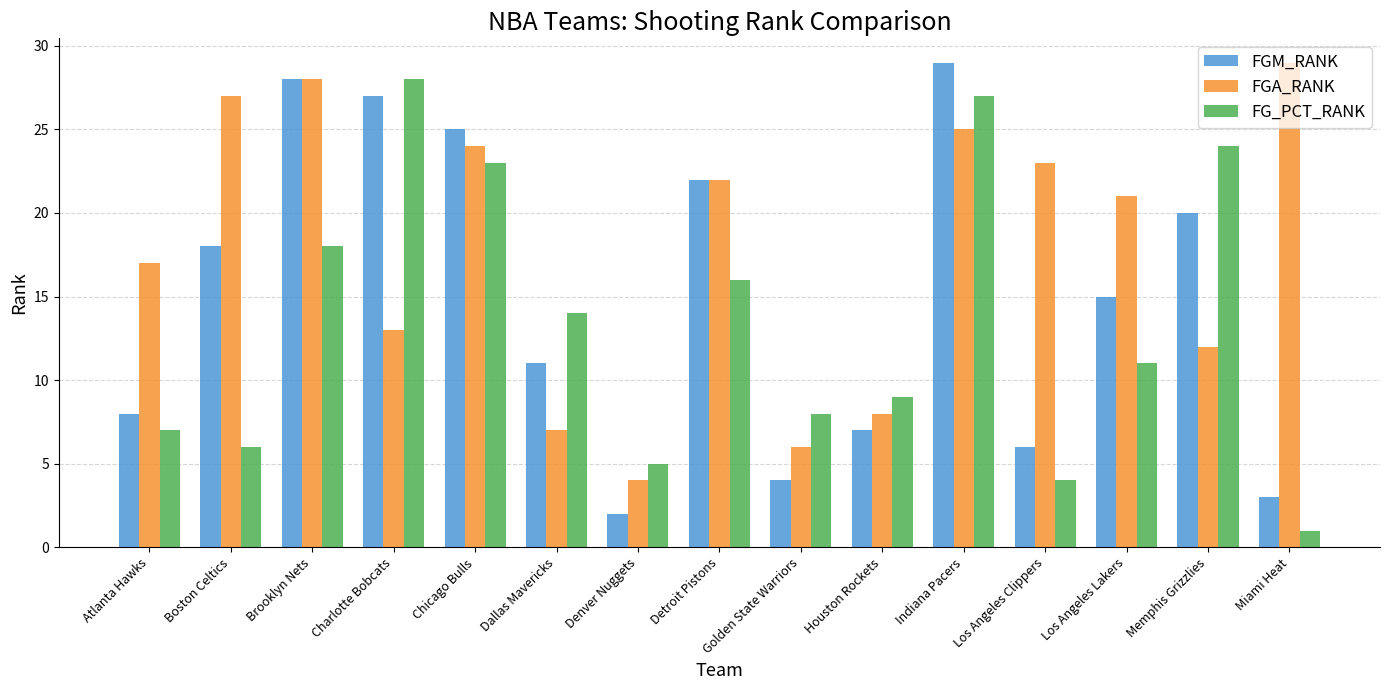

Rank the series at Boston Celtics from lowest to highest value.

FG_PCT_RANK, FGM_RANK, FGA_RANK